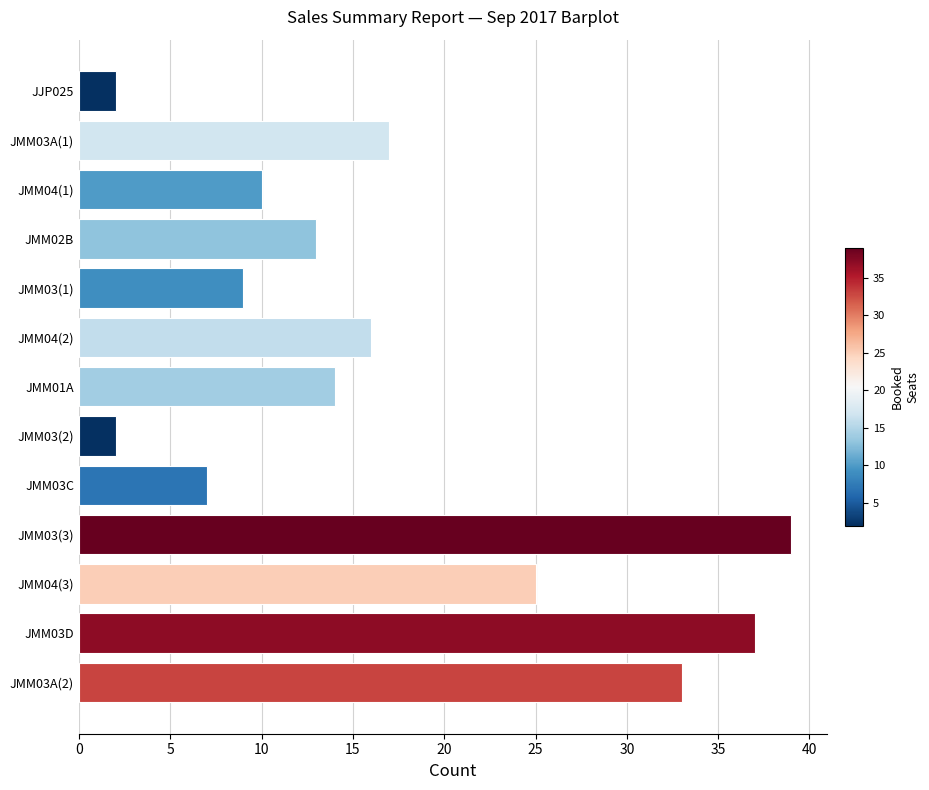

How many distinct data groups are displayed?

1